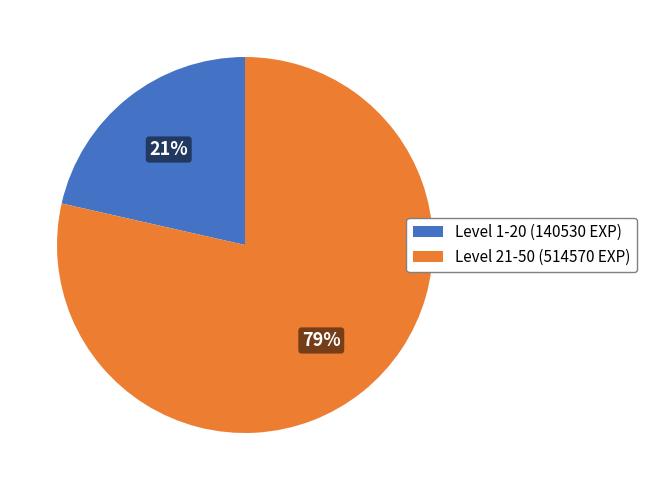

To the nearest percent, what is the average slice percentage?

50%